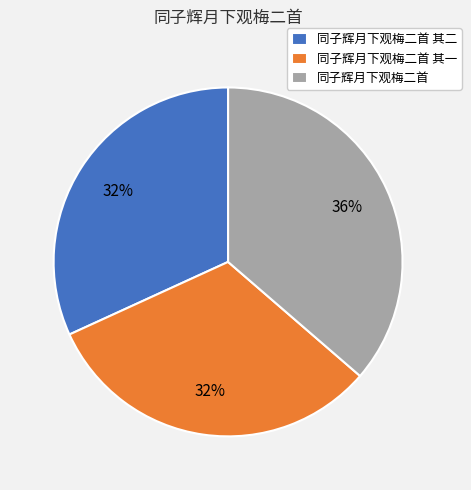

Which slice is the largest?

同子辉月下观梅二首